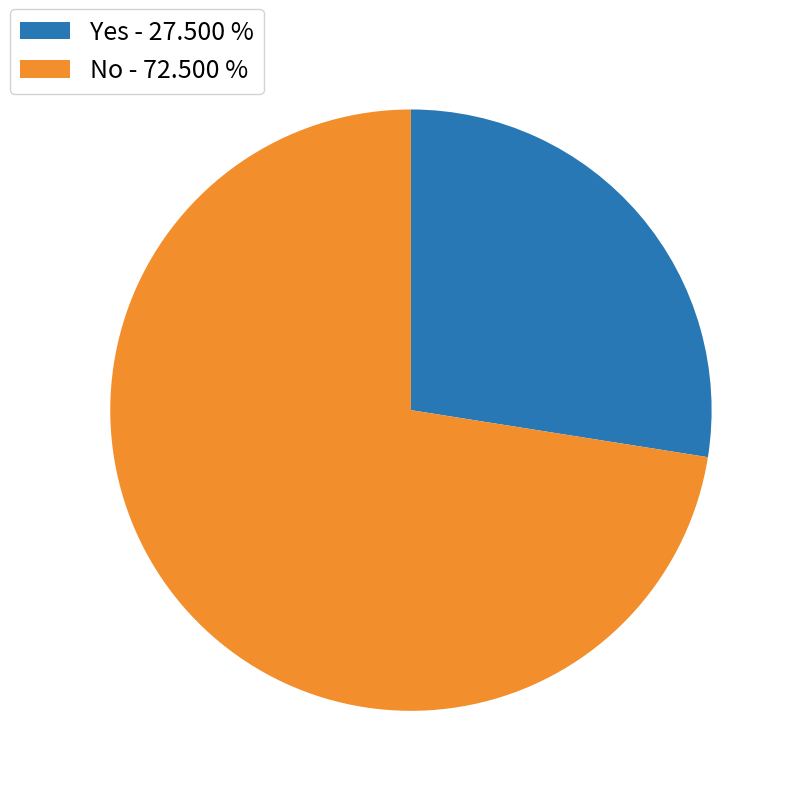

Combined, do No and Yes account for over 50%?

Yes